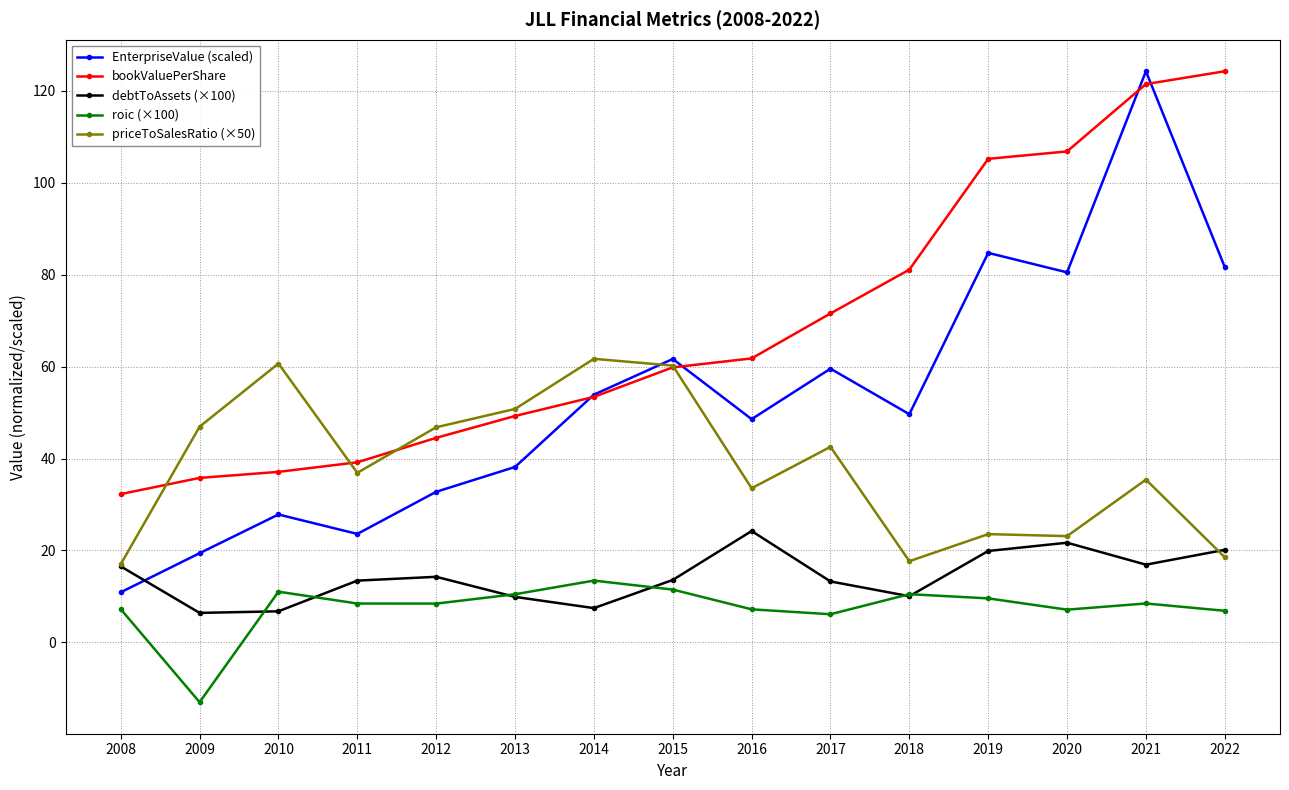

What is the difference between the debtToAssets (×100) values at 2012 and 2022?

5.9